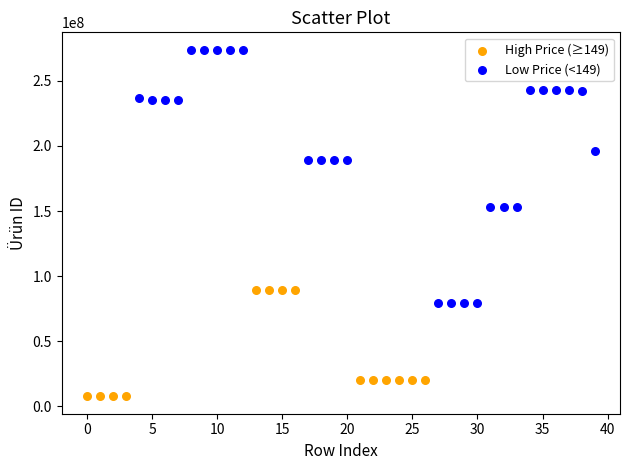

Which series has the widest spread of Y values?

Low Price (<149)